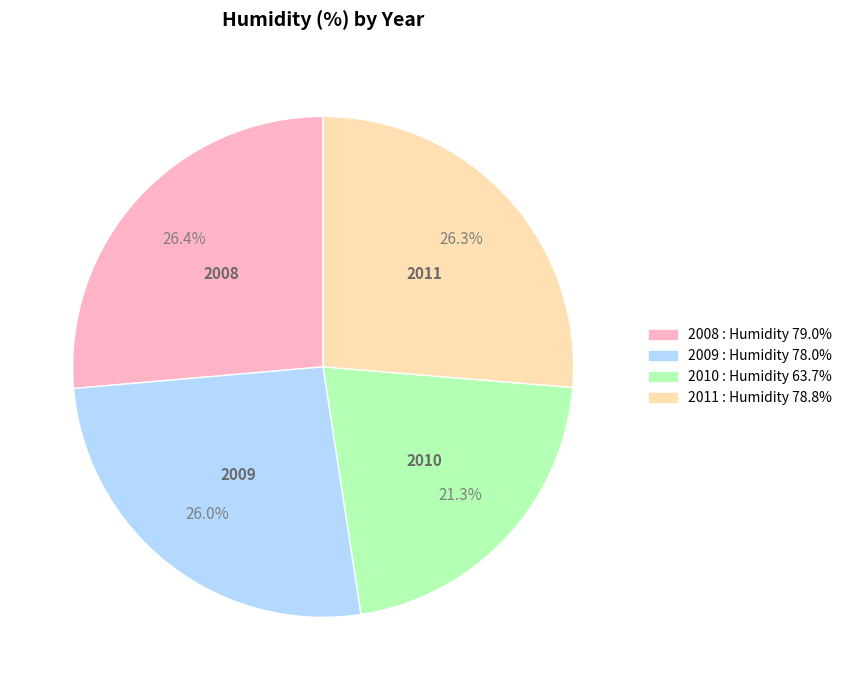

What is the smallest slice in the pie chart?

2010